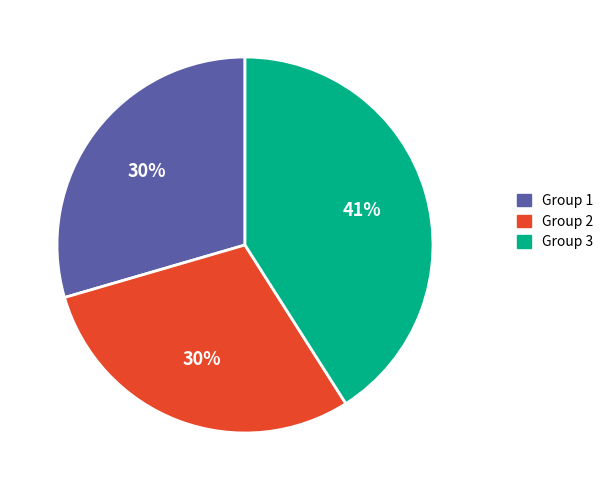

Which category has the biggest portion of the pie?

Group 3